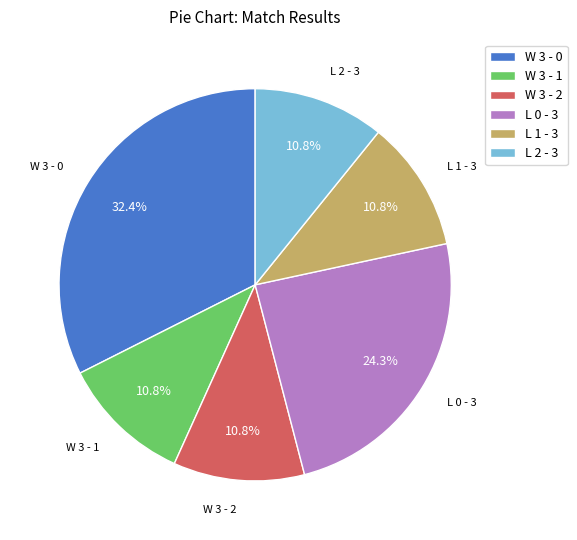

The W 3 - 0 slice represents 32% of the pie. True or false?

True